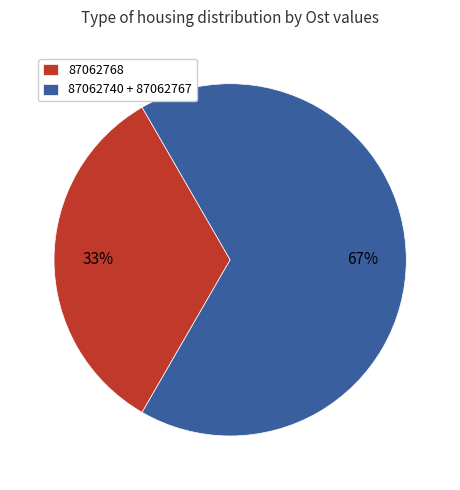

Count the number of slices in the pie.

2